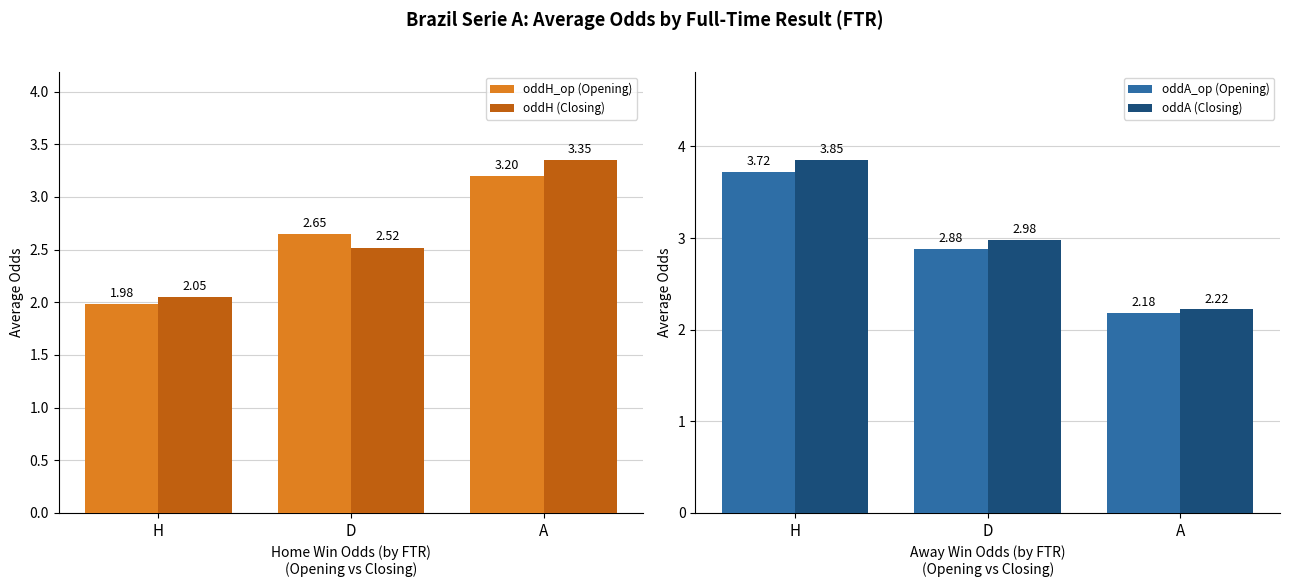

What position from the right is H?

3